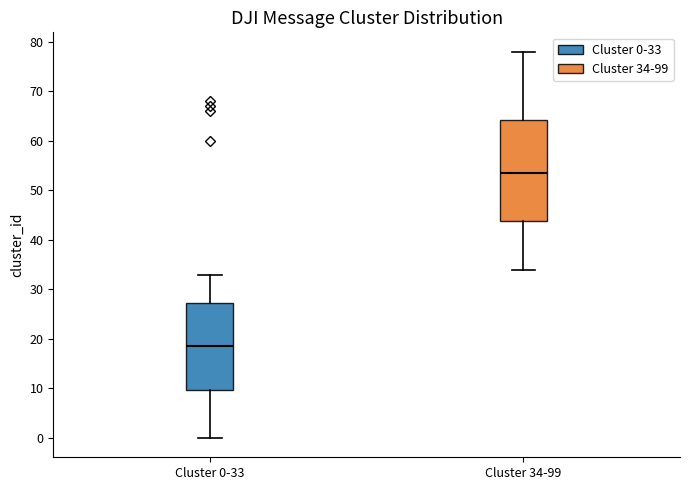

Reading left to right, read every box against the y-axis: the position of its median line, the range the box covers, and the ends of its whiskers. The values are not printed on the chart, so give them approximately, as read against the axis.

Cluster 0-33: median 19, box 10 to 27, whiskers 0 to 33
Cluster 34-99: median 54, box 44 to 64, whiskers 34 to 78